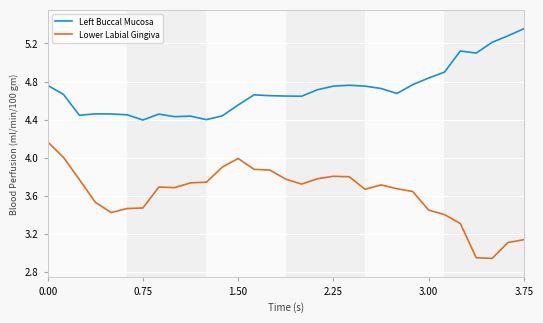

True or false: Lower Labial Gingiva and Left Buccal Mucosa cross at least once.

False